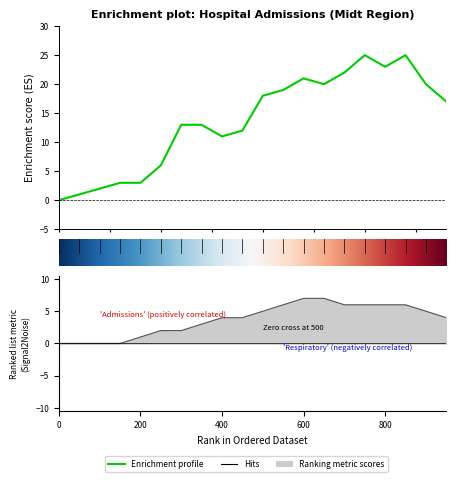

True or false: respiratory and admissions cross at least once.

False